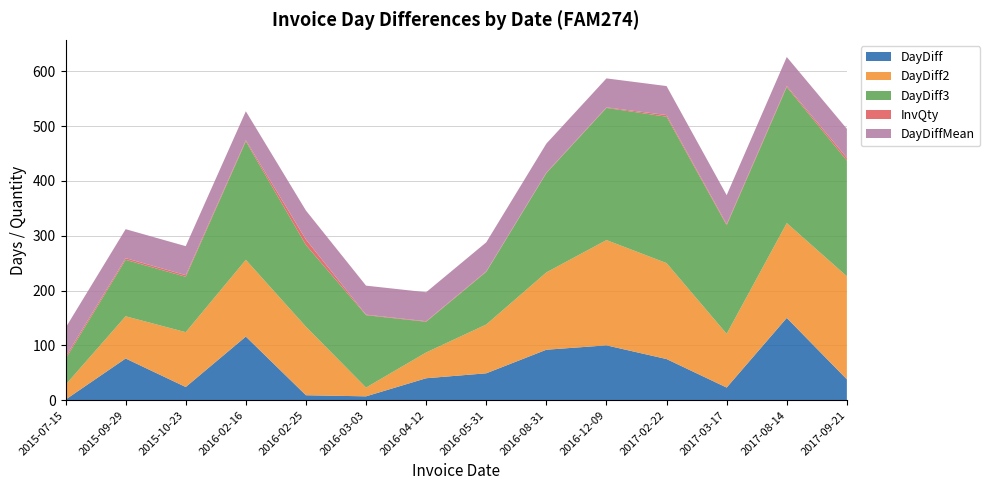

Reading right to left, transcribe all the data shown in this chart.

DayDiff: 38.0	150.0	23.0	75.0	100.0	92.0	49.0	40.0	7.0	9.0	116.0	24.0	76.0	1.0
DayDiff2: 188.0	173.0	98.0	175.0	192.0	141.0	89.0	47.0	16.0	125.0	140.0	100.0	77.0	27.0
DayDiff3: 211.0	248.0	198.0	267.0	241.0	181.0	96.0	56.0	132.0	149.0	216.0	101.0	103.0	47.0
InvQty: 5.0	2.0	2.0	3.0	1.0	1.0	1.0	1.0	1.0	10.0	2.0	3.0	3.0	4.0
DayDiffMean: 52.9	52.9	52.9	52.9	52.9	52.9	52.9	52.9	52.9	52.9	52.9	52.9	52.9	52.9